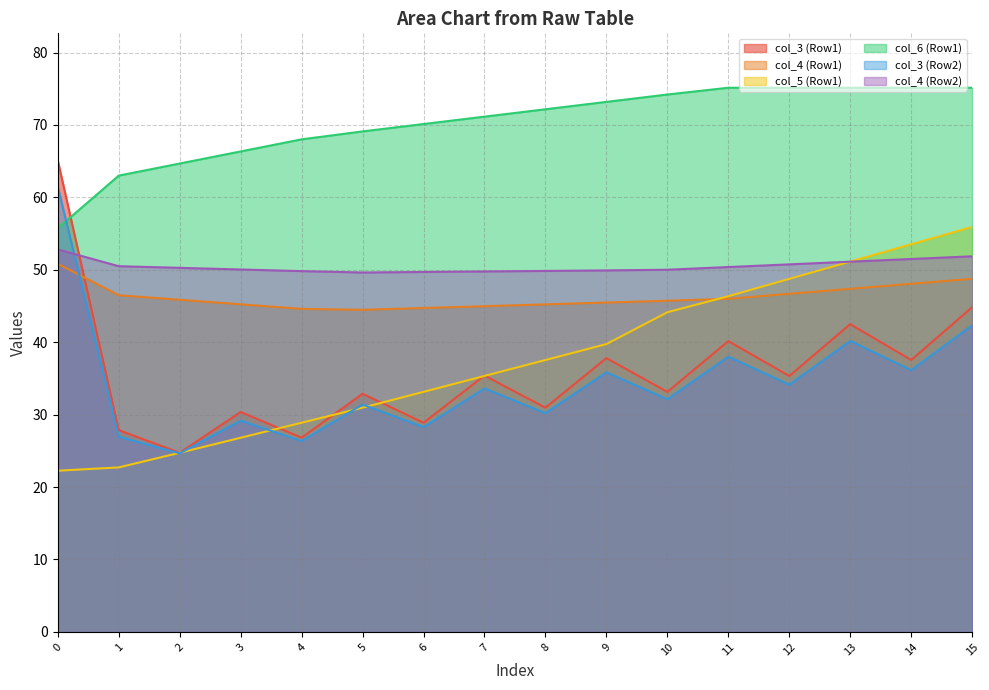

What is the sum of all col_3 (Row1) values?

574.4